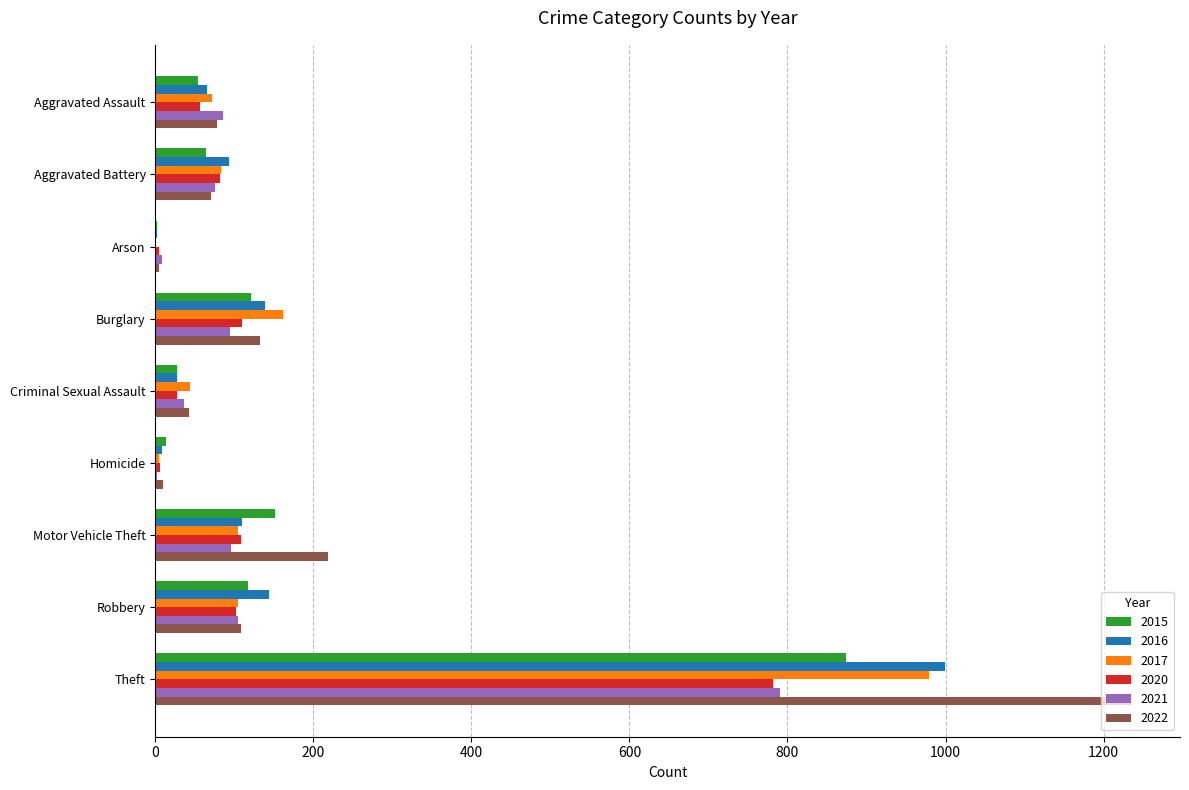

Is the value of 2017 at Theft greater than the value of 2021 at Theft?

Yes